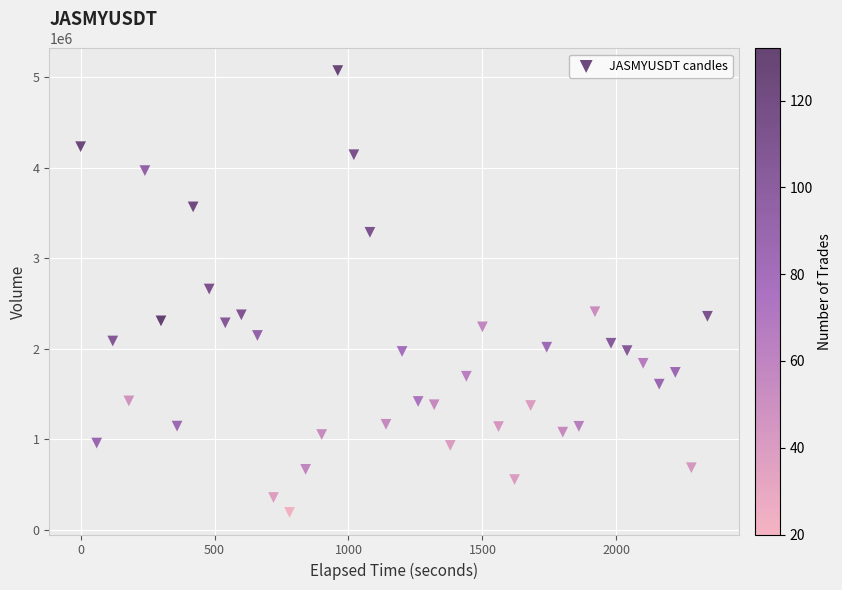

What is the range of X values (max minus min)?

2340